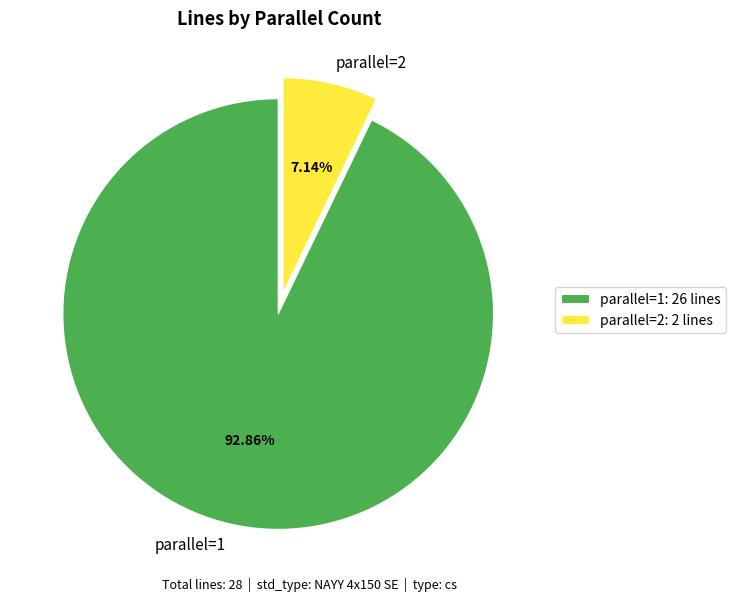

What percentage is the parallel=1 slice, to the nearest percent?

93%